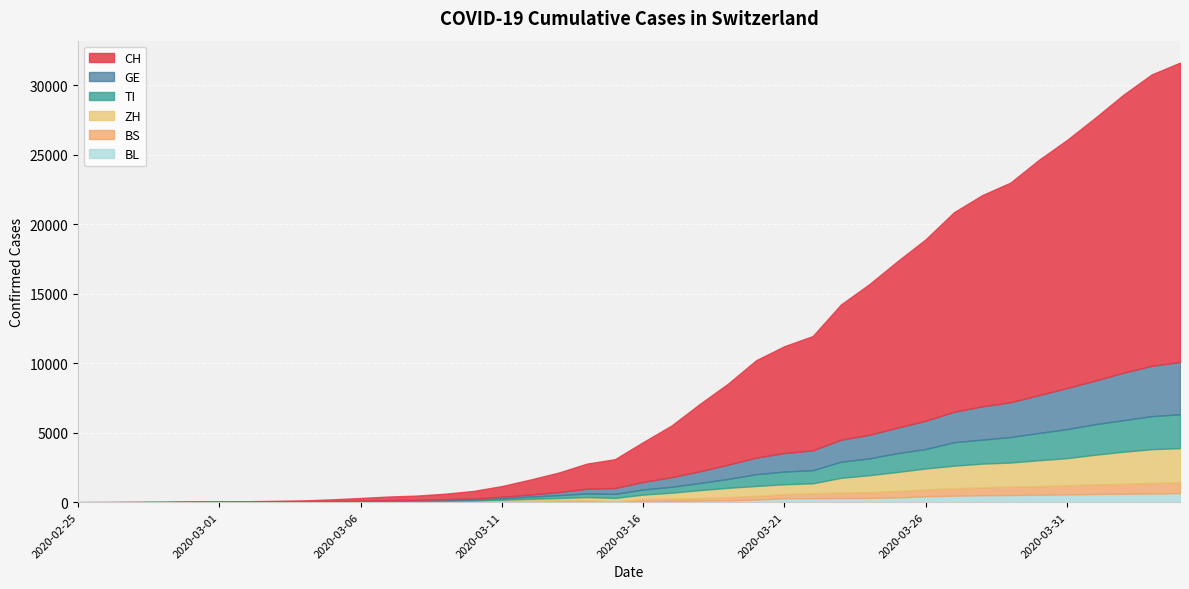

Where does the ZH series first go above 326?

2020-03-17